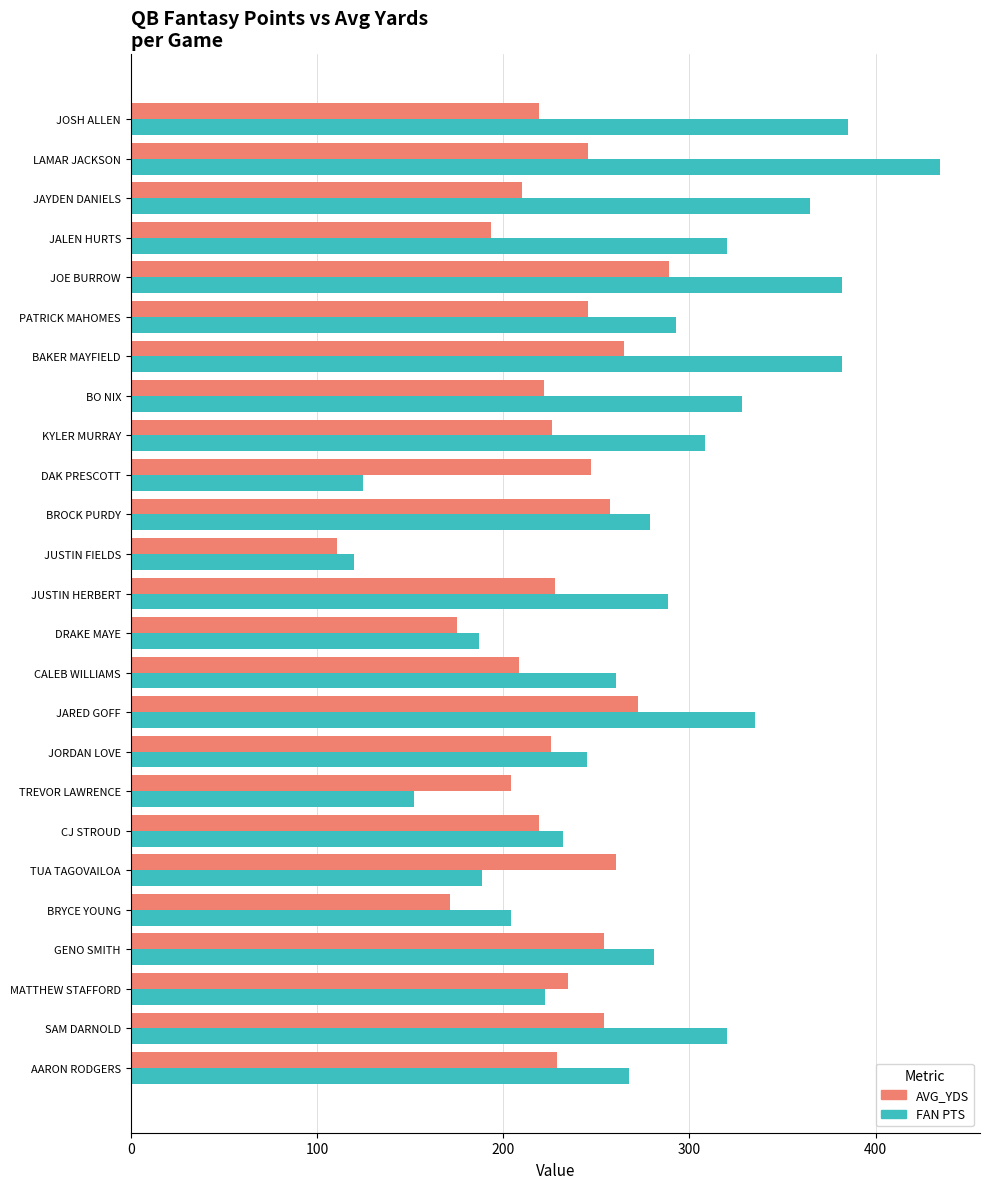

List the series in order of their overall mean, highest first.

FAN PTS, AVG_YDS